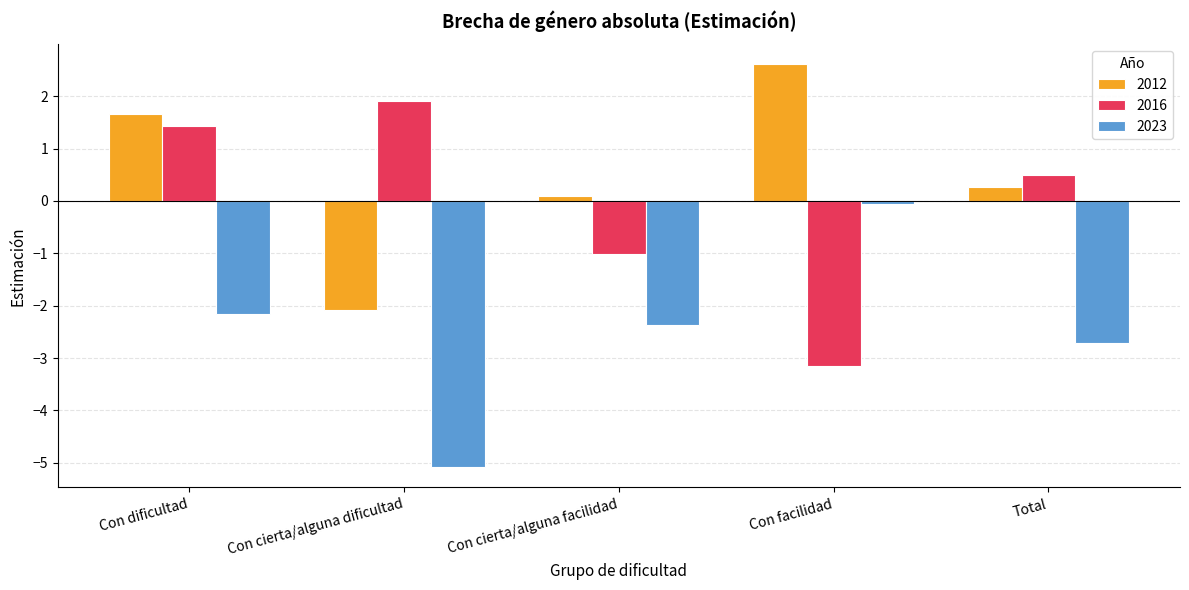

List the series in order of their overall mean, lowest first.

2023, 2016, 2012